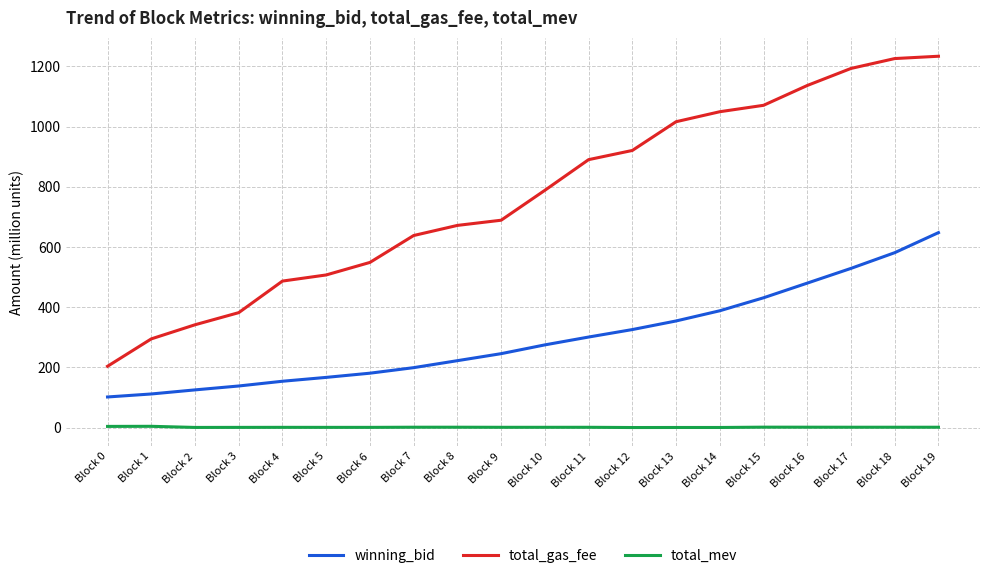

Between Block 9 and Block 12, which series saw the biggest shift?

total_gas_fee